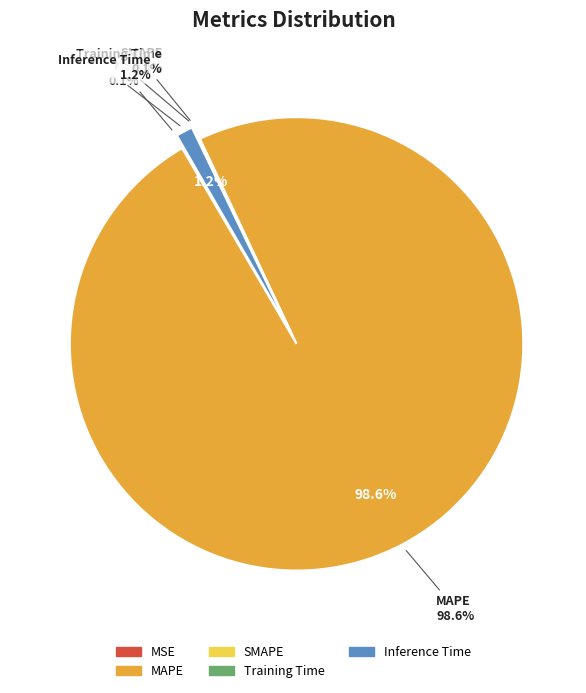

To the nearest percent, what is the average slice percentage?

20%